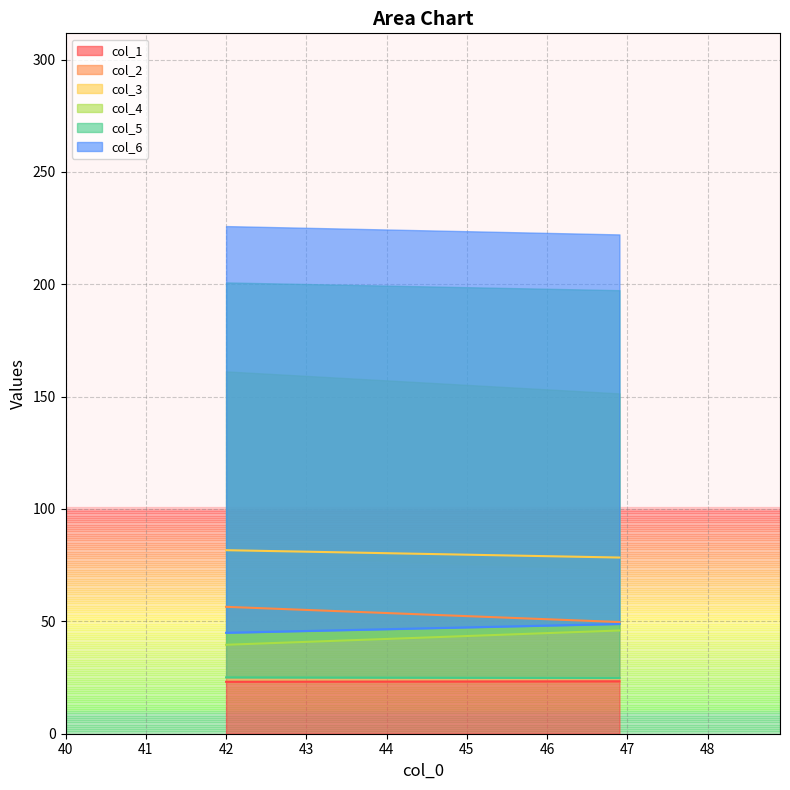

What is the minimum value for col_1?

23.1